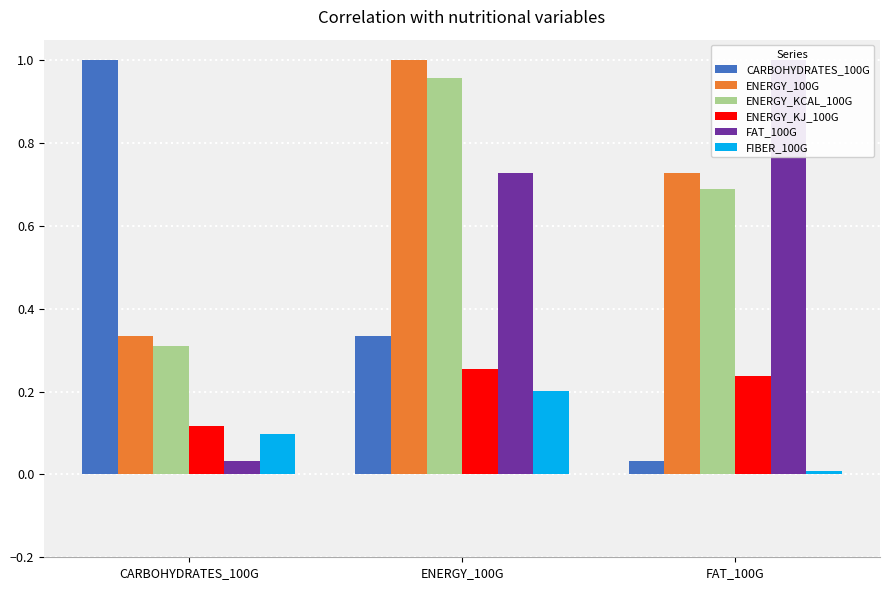

How many groups of bars are there?

3